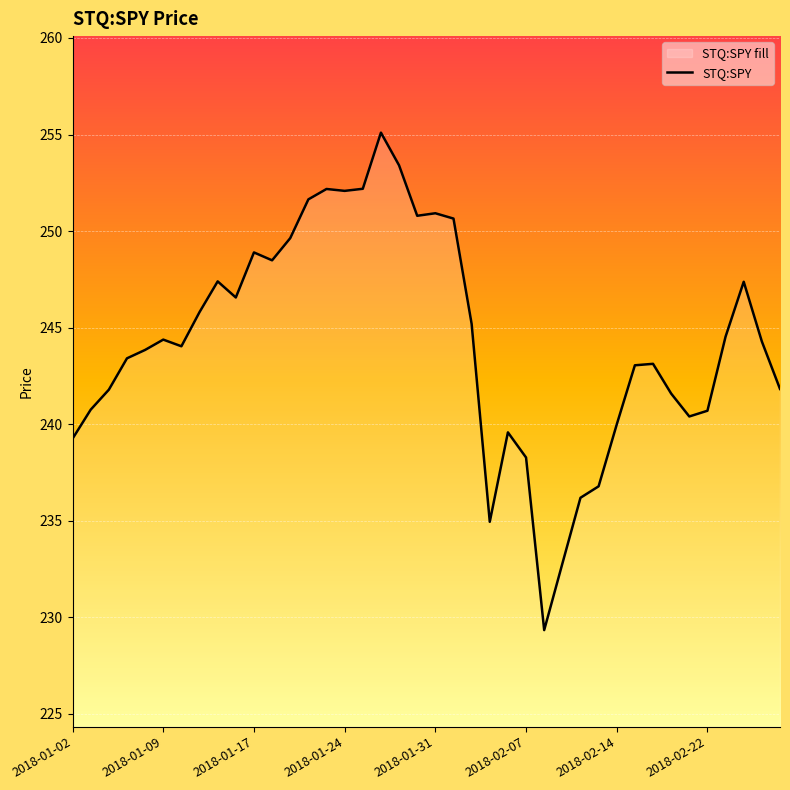

The value at 2018-02-22 is 240.7. True or false?

True